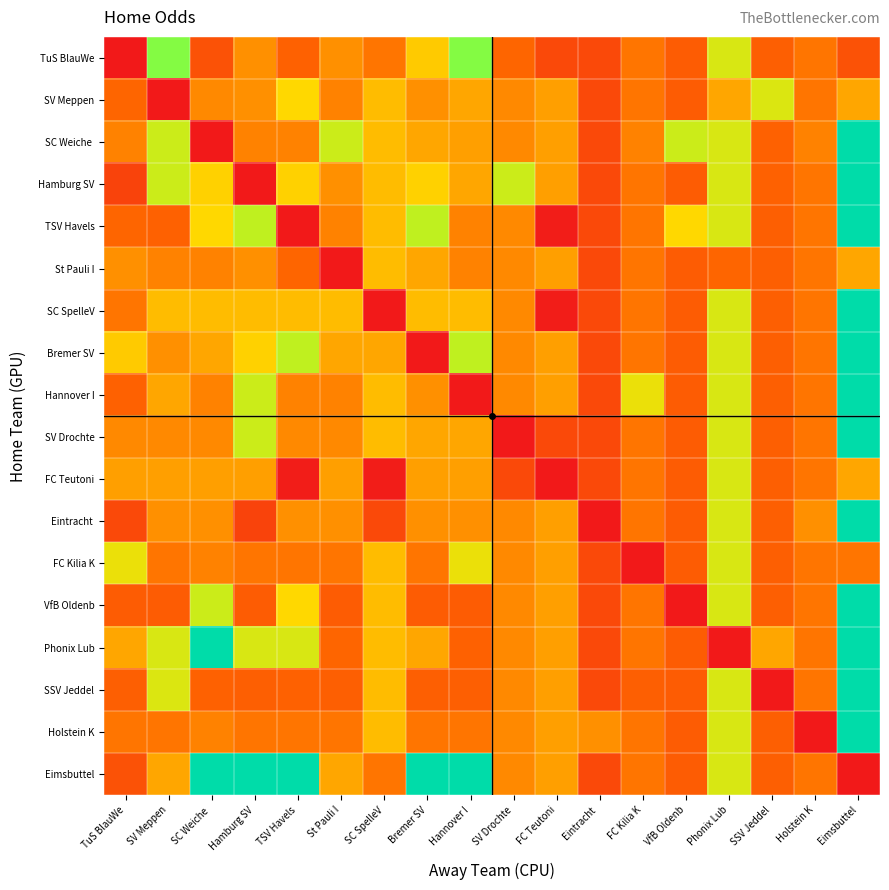

At which category is the sum across all series the highest?

Eimsbuttel